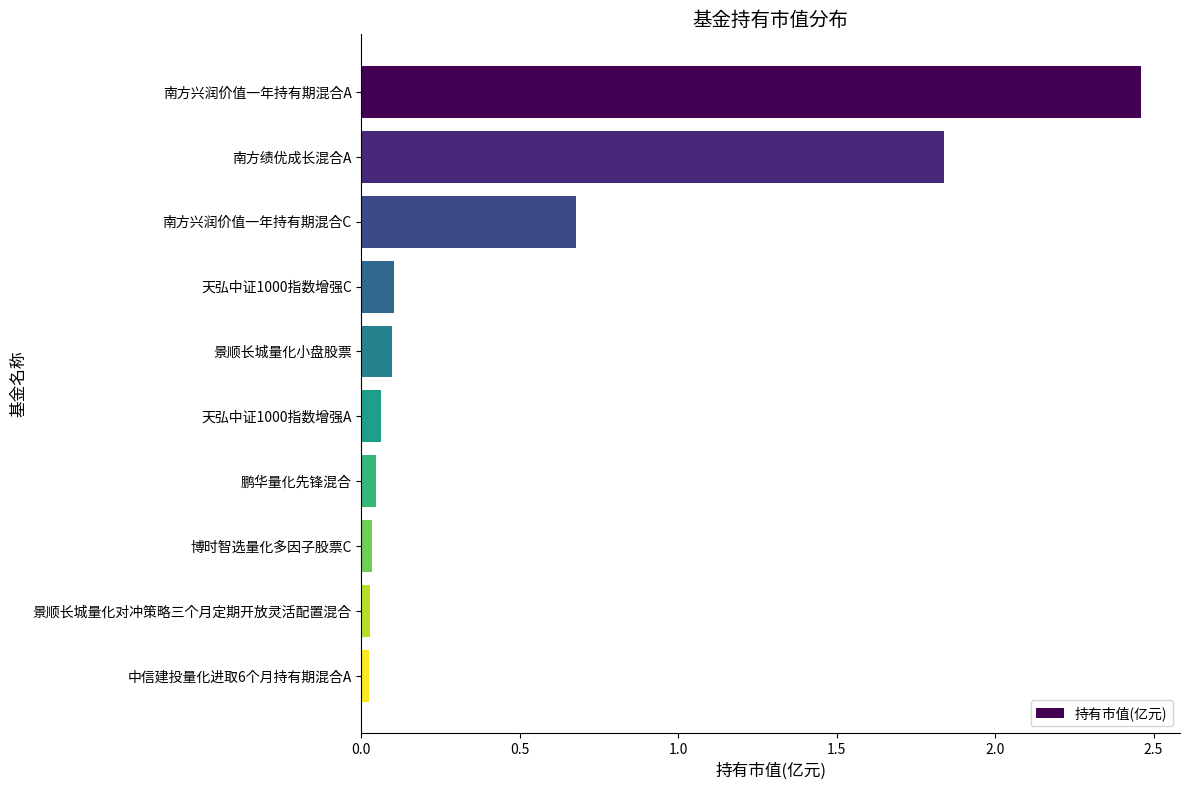

The value at 南方兴润价值一年持有期混合A is 1.6. True or false?

False